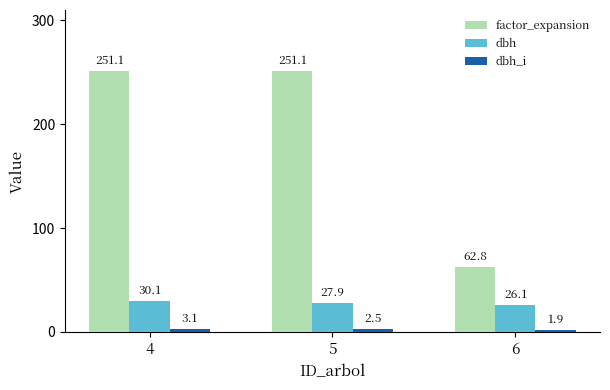

The value of dbh_i at 6 is 1.9. True or false?

True